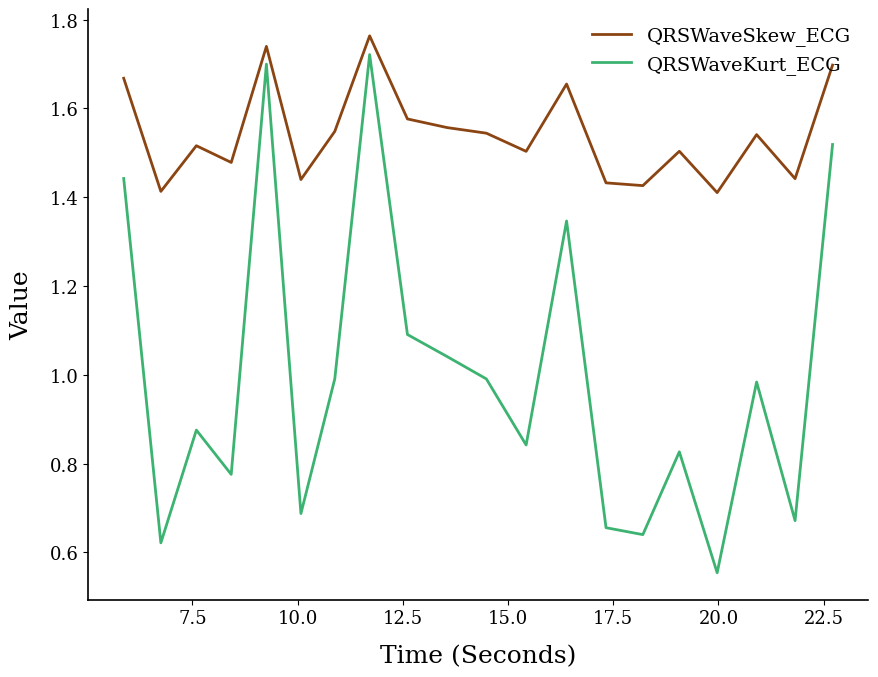

What is the difference between the second highest and second lowest values in the QRSWaveSkew_ECG series?

0.3